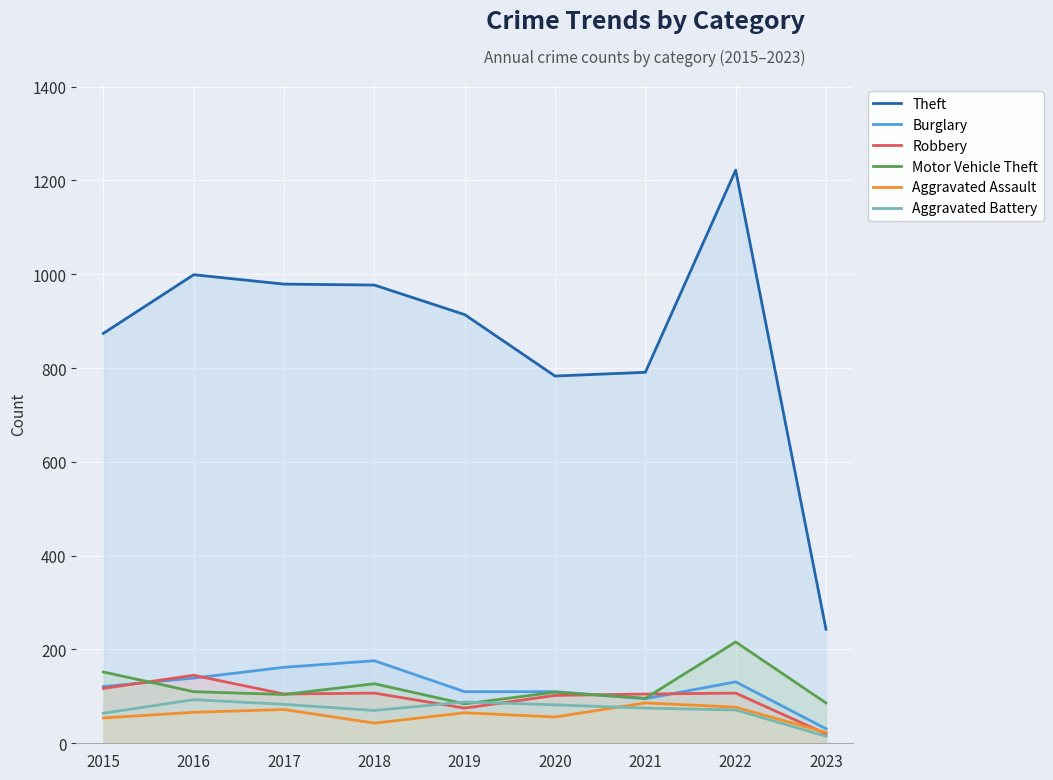

What are all the series names shown in the legend?

Theft, Burglary, Robbery, Motor Vehicle Theft, Aggravated Assault, Aggravated Battery